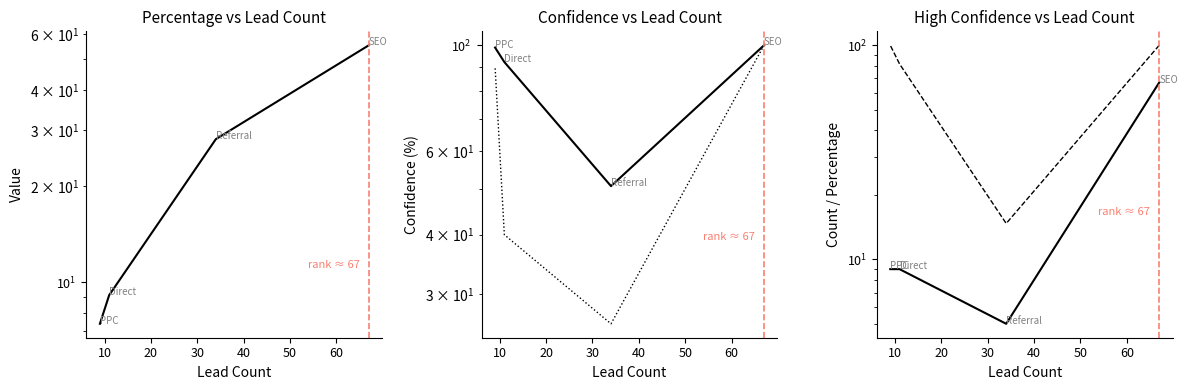

Which series has the largest range (max minus min)?

high_confidence_percentage